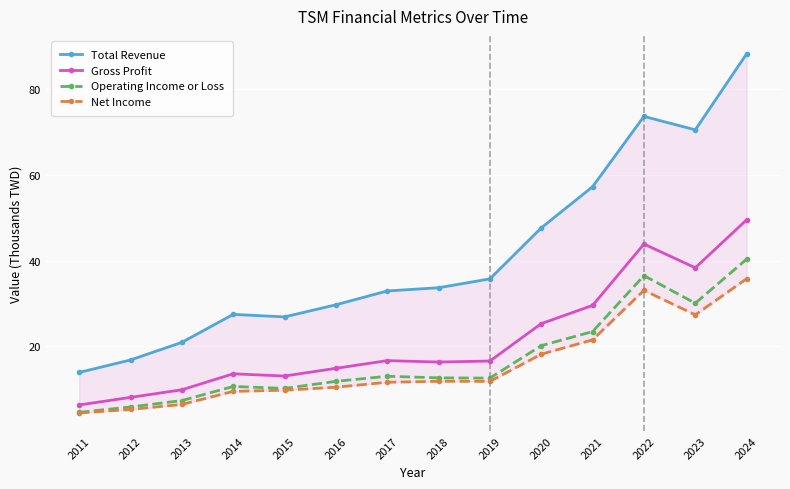

At which label does Operating Income or Loss reach its minimum?

2011